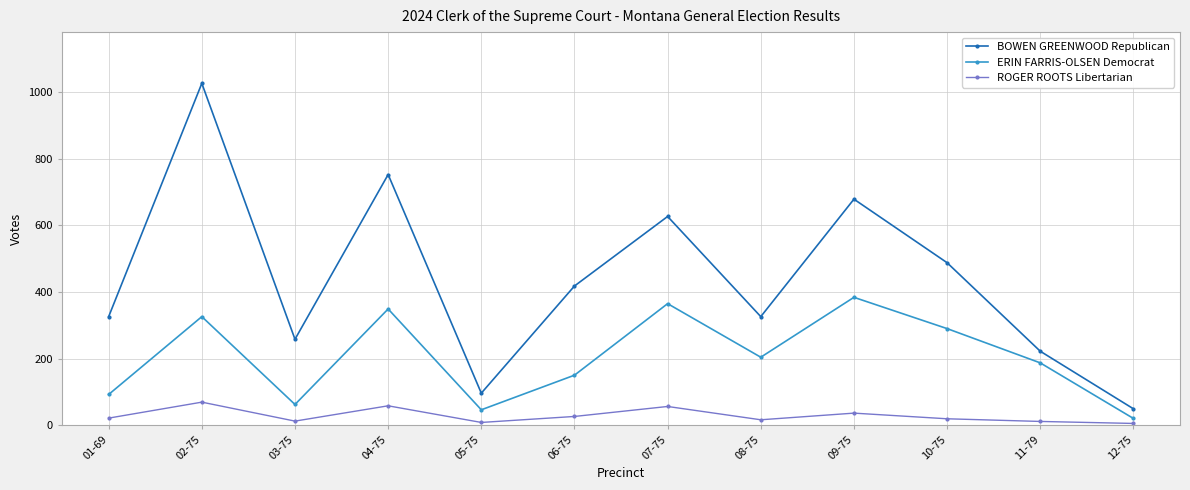

Rank the series at 08-75 from highest to lowest value.

BOWEN GREENWOOD Republican, ERIN FARRIS-OLSEN Democrat, ROGER ROOTS Libertarian